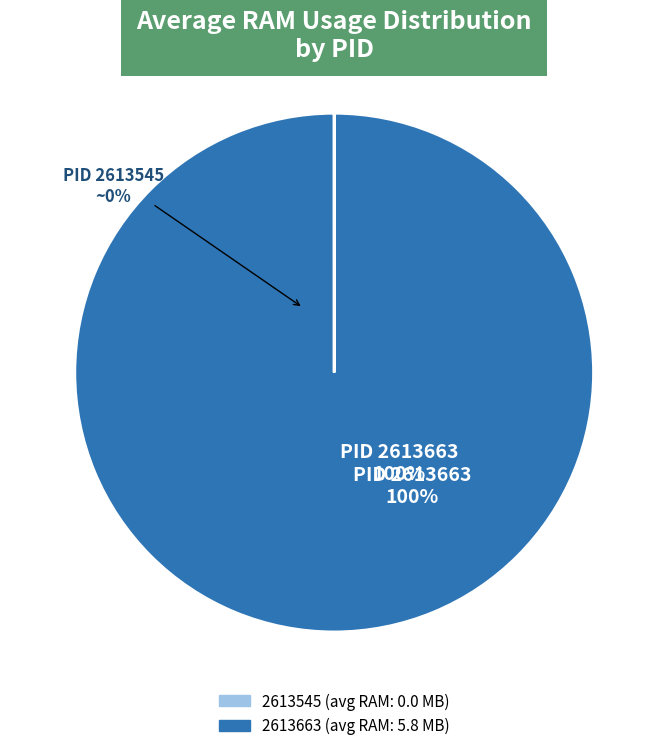

To the nearest percent, what is the difference between the largest and smallest slice percentages?

100%